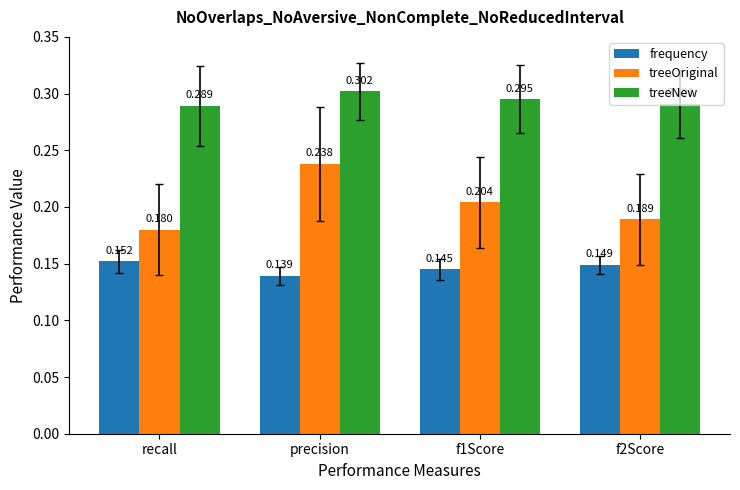

How many bars are there in each group?

3